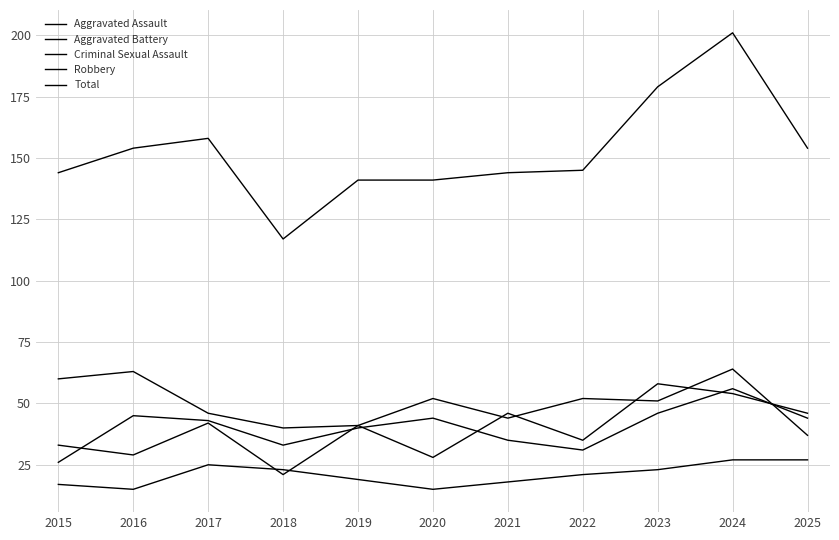

True or false: Aggravated Assault has a value of 41 at 2019.

True